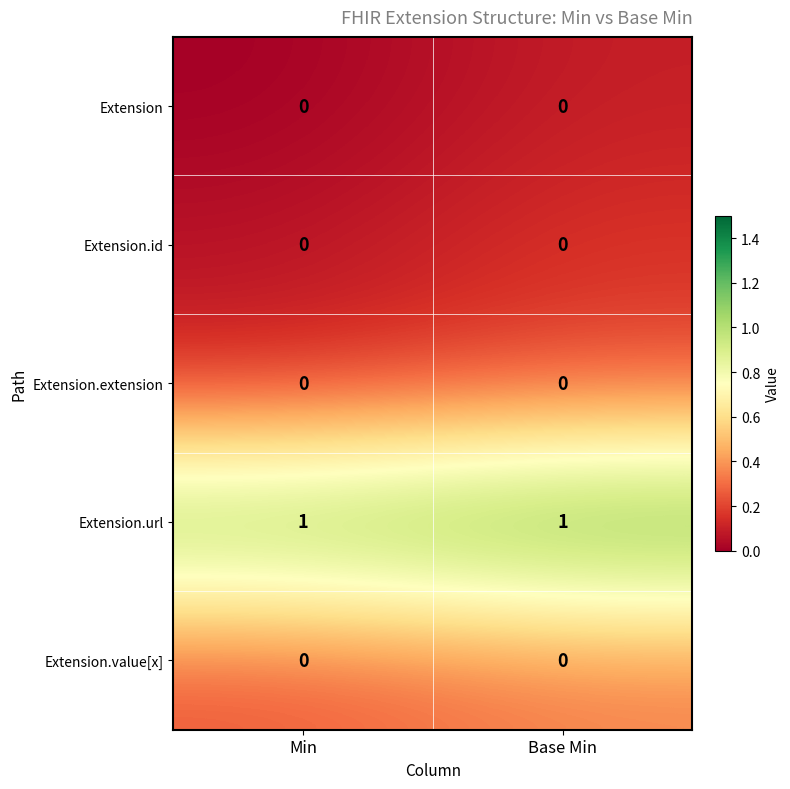

The Extension.url series shows 1 at Base Min. True or false?

True